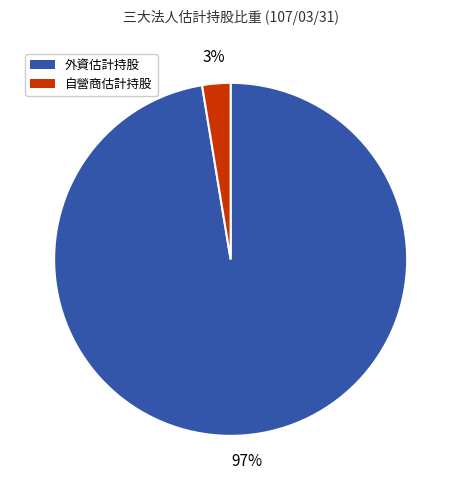

Rank the categories by value from lowest to highest.

自營商估計持股, 外資估計持股